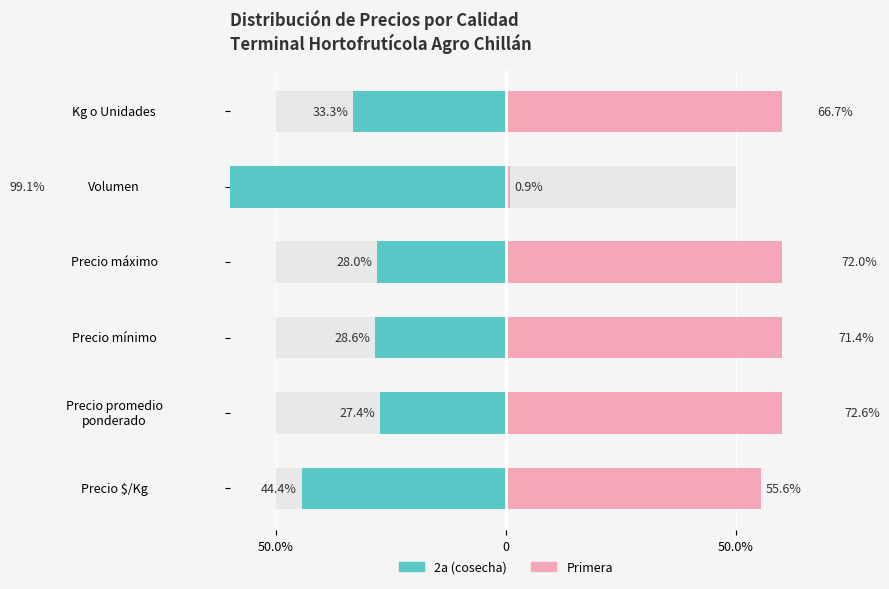

Between Precio máximo and Kg o Unidades, which series saw the biggest shift?

Primera